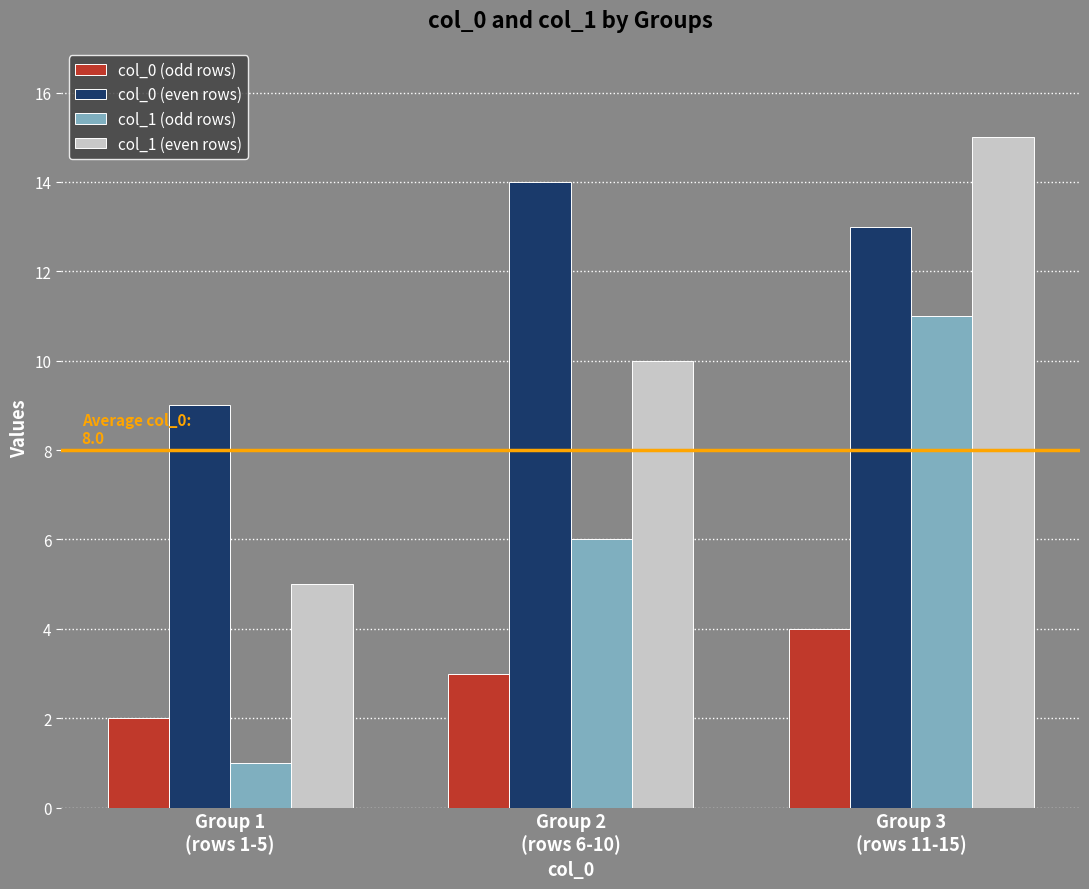

Reading left to right, extract all data points from this chart.

col_0 (odd rows): 2	3	4
col_0 (even rows): 9	14	13
col_1 (odd rows): 1	6	11
col_1 (even rows): 5	10	15